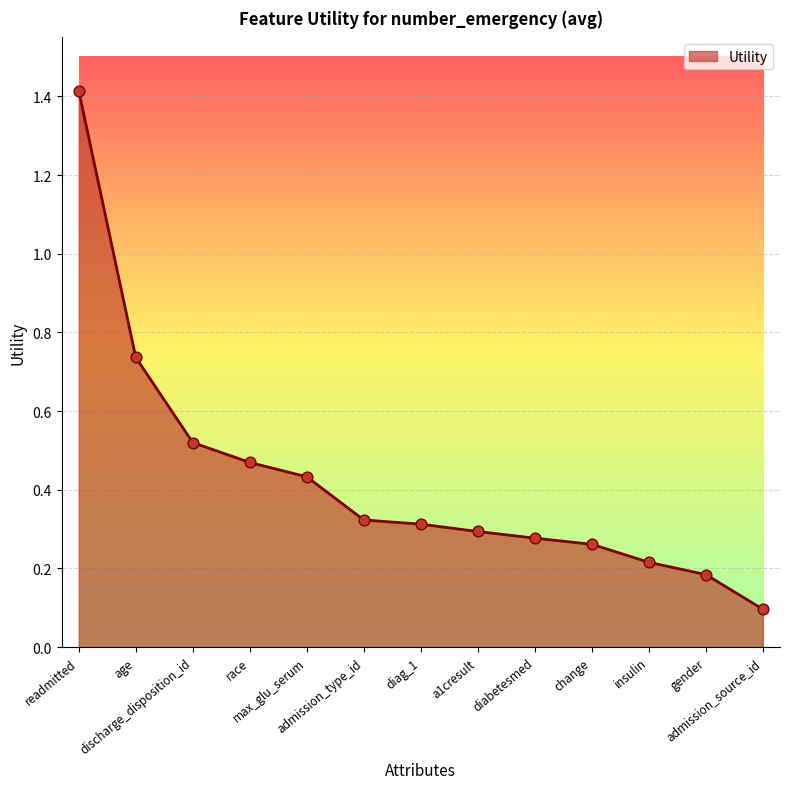

Which has a higher value, discharge_disposition_id or readmitted?

readmitted